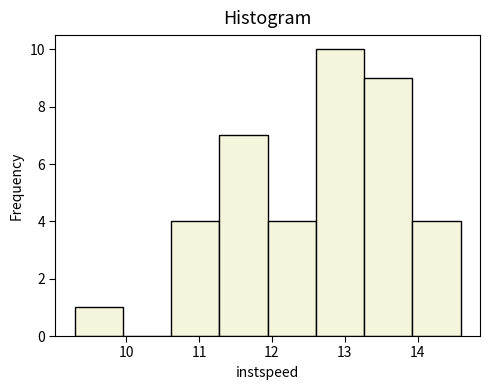

What is the height of the bar covering 11.3 to 11.9 on the x-axis? Neither the bar edges nor the heights are printed on the chart, so give them approximately, as read against the axes.

7